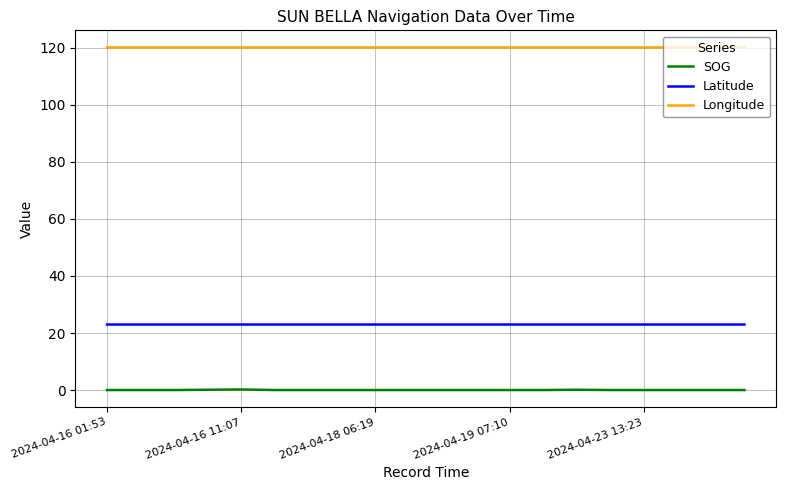

True or false: Latitude and Longitude cross at least once.

False